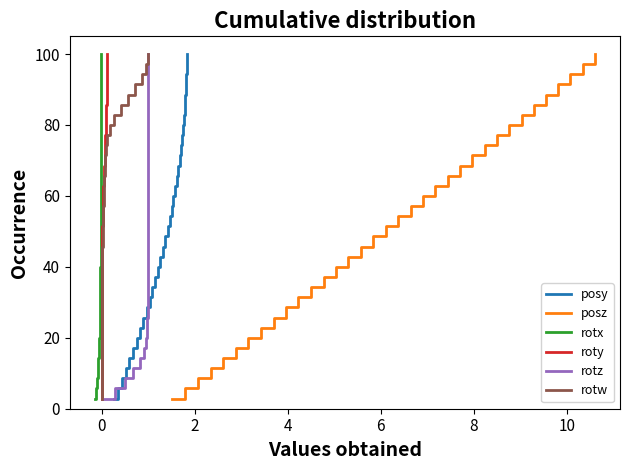

What is the greatest value displayed?

100.0